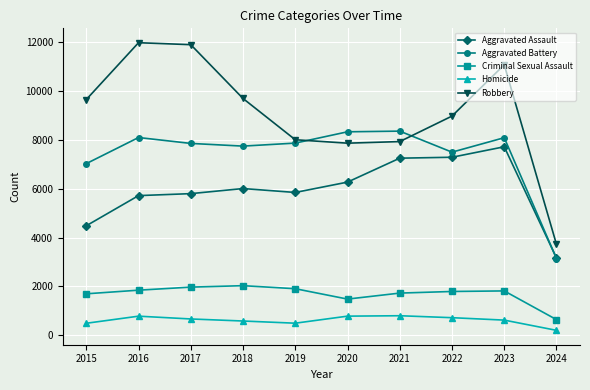

Read the Aggravated Assault value at 2019.

5841